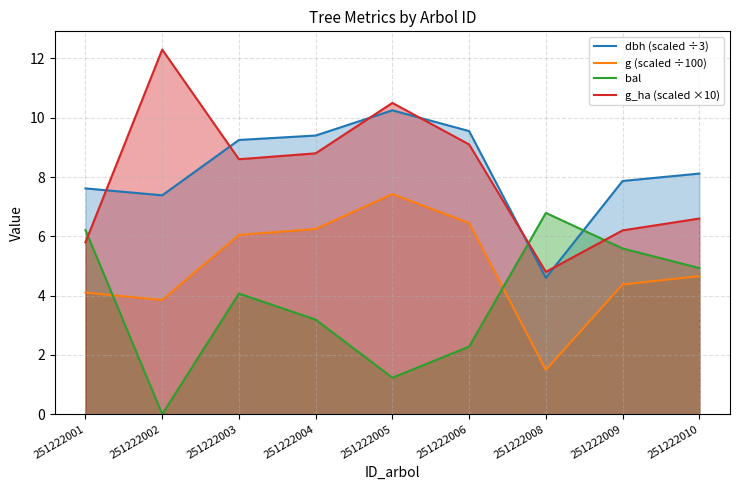

True or false: dbh (scaled ÷3) has more than 0 interior local peaks.

True